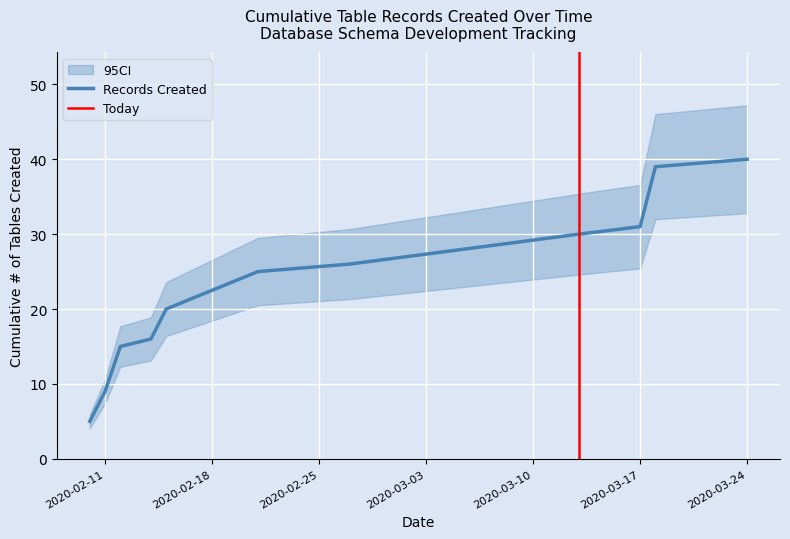

What is the highest value of the Records Created series?

40